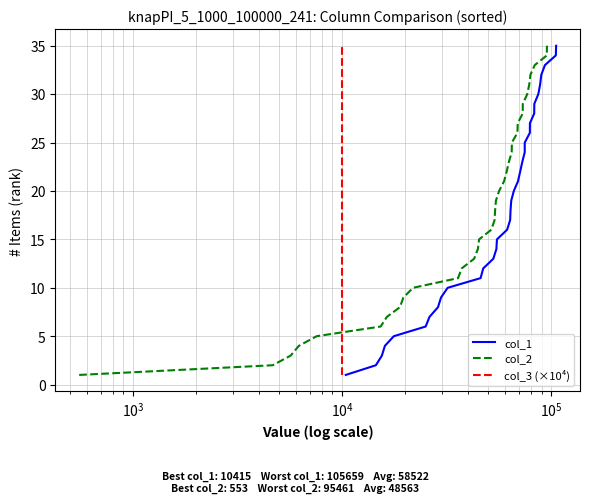

True or false: col_2 and col_1 intersect in this chart.

False